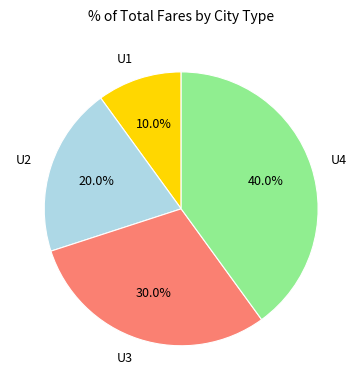

Which slice is the largest?

U4